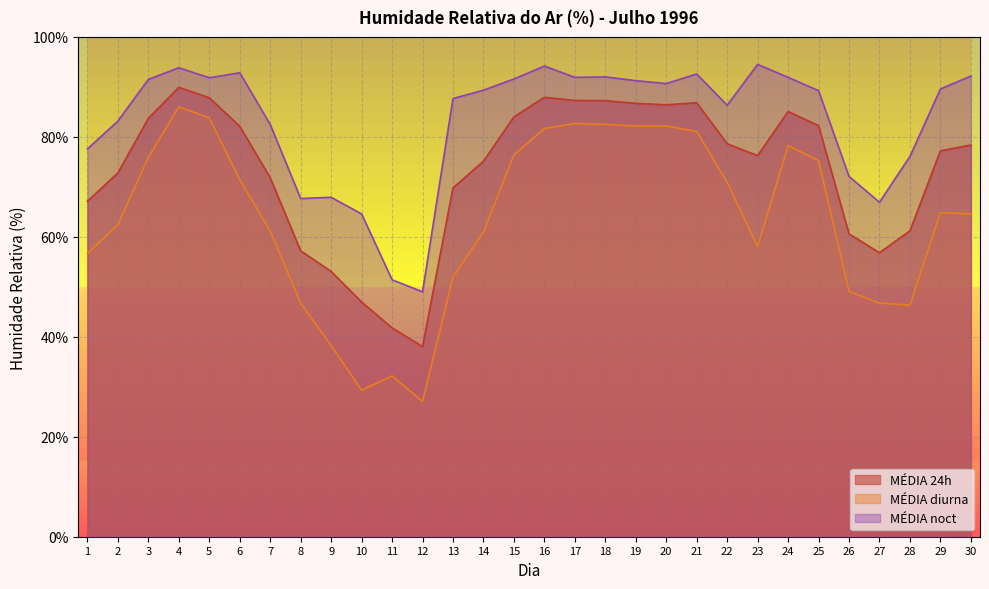

At how many categories does at least one series exceed 43?

30